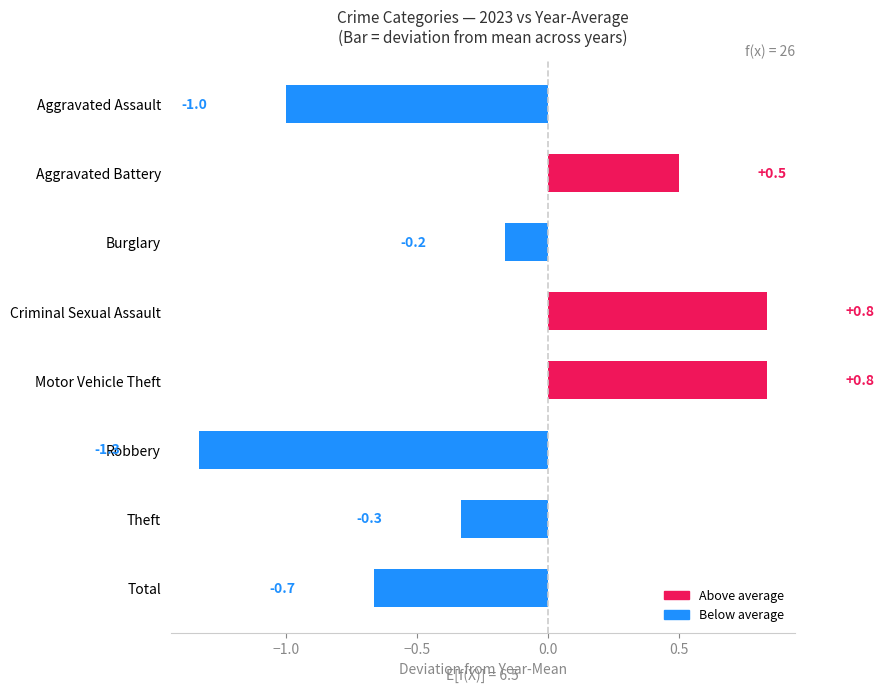

How many values exceed 0?

3